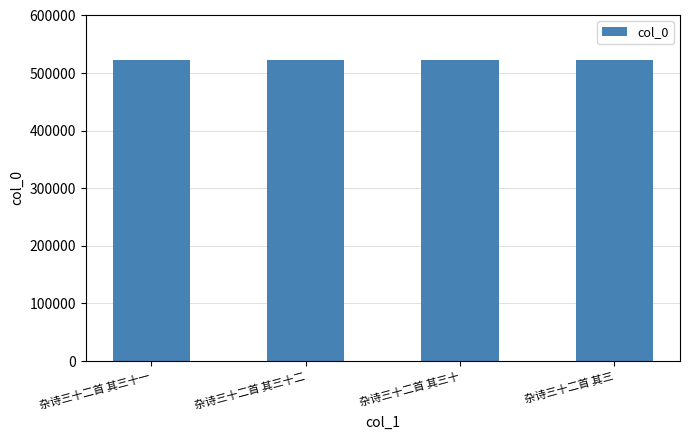

The chart shows a value of 522776 at 杂诗三十二首 其三十一. True or false?

True